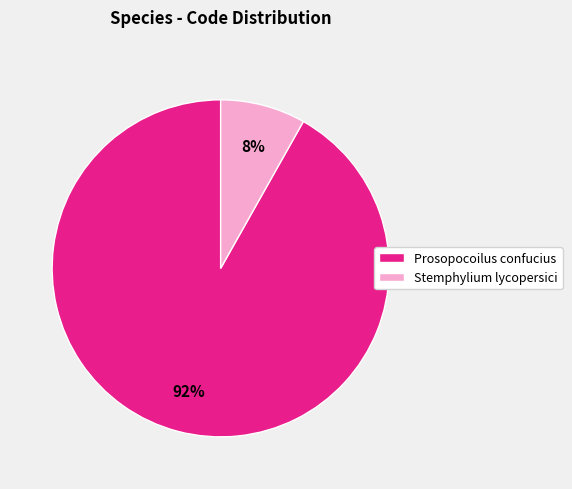

Rank the categories by value from lowest to highest.

Stemphylium lycopersici, Prosopocoilus confucius